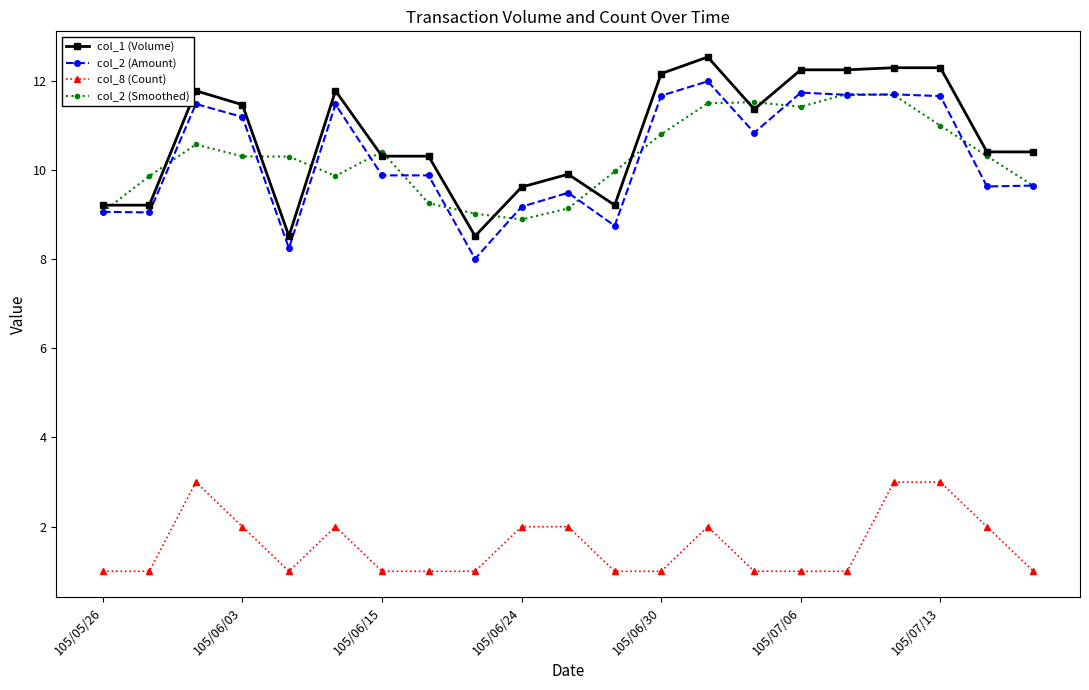

What is the smallest value displayed?

1.0